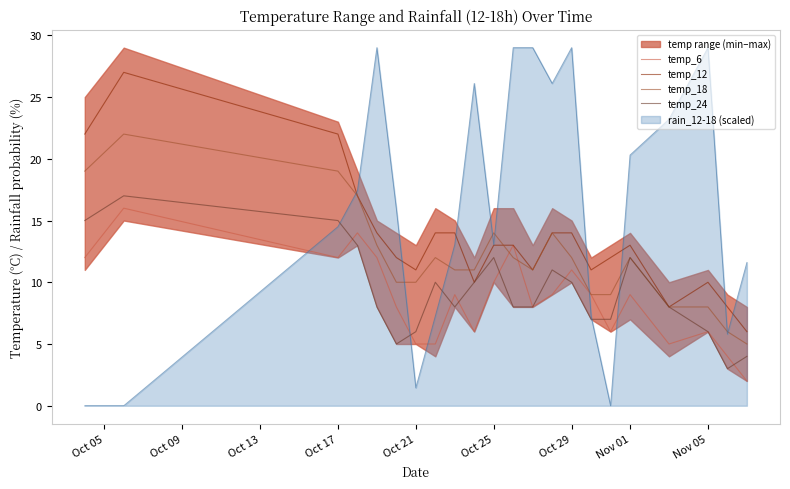

True or false: rain_12-18 (scaled) has a value of 29.0 at Nov 05.

True